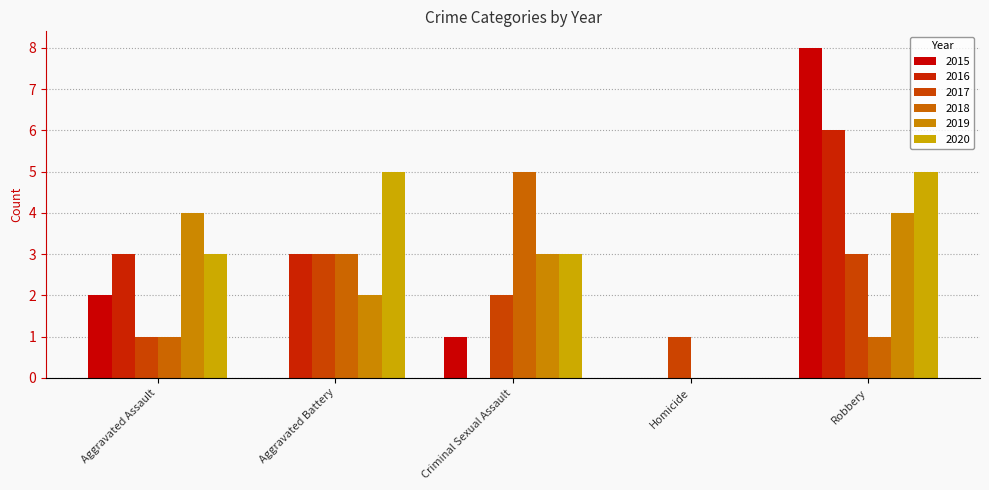

Count the number of categories in the chart.

5